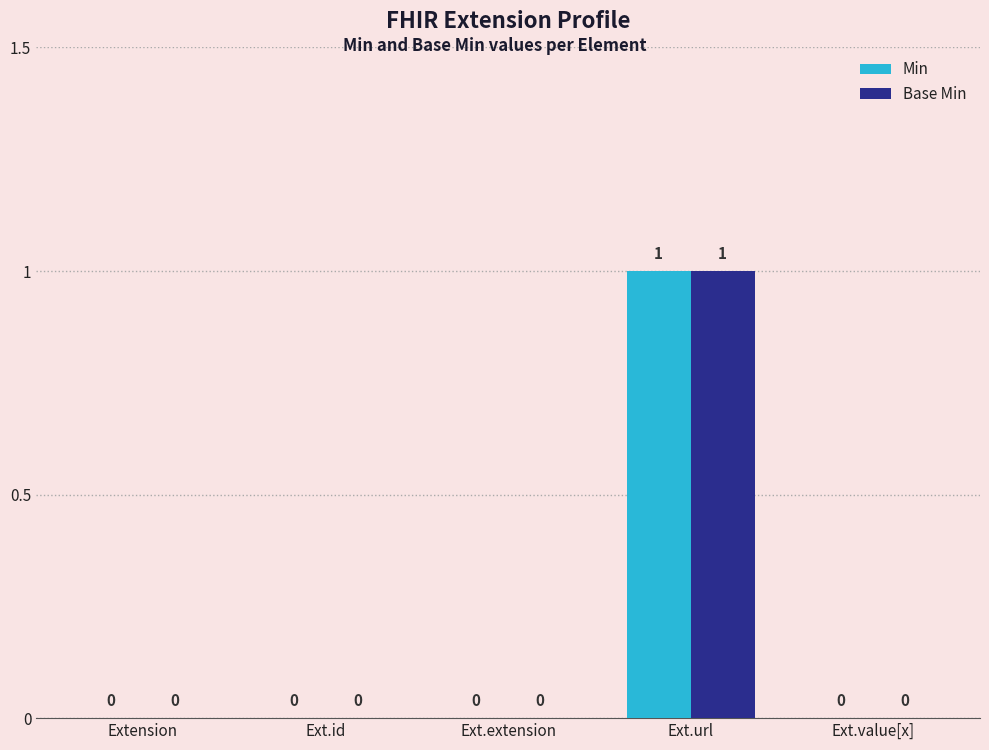

Is the value of Base Min at Ext.value[x] greater than the value of Min at Ext.url?

No